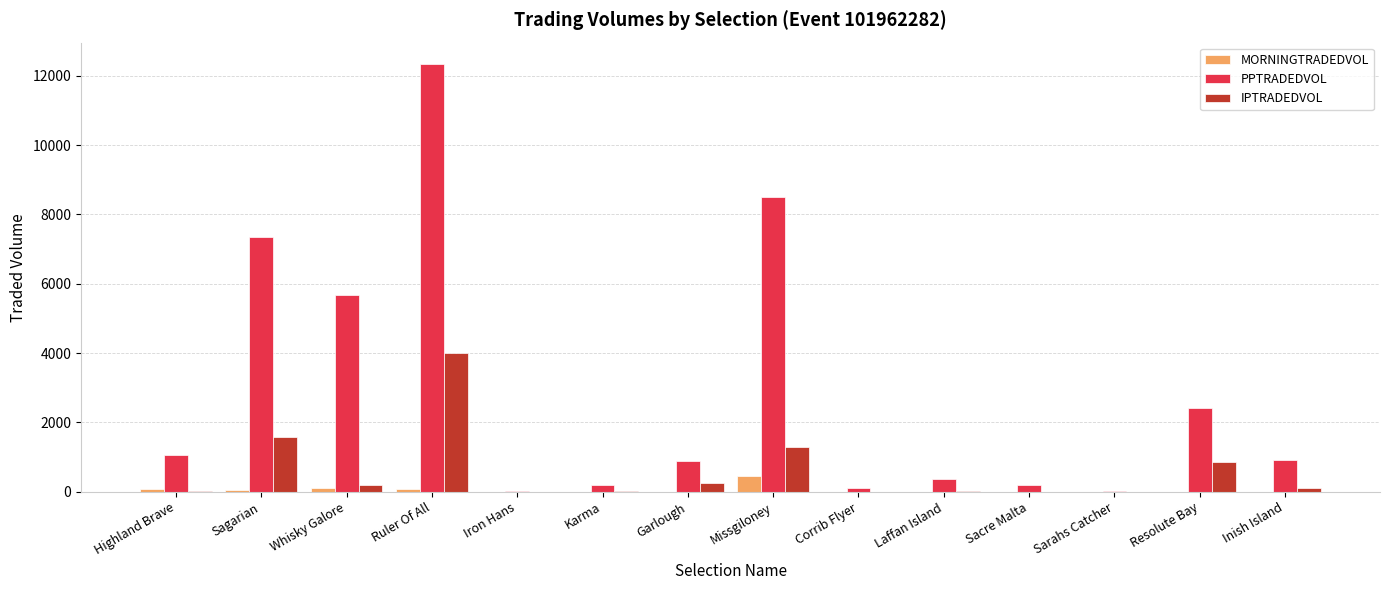

At which label does MORNINGTRADEDVOL first exceed 5?

Highland Brave